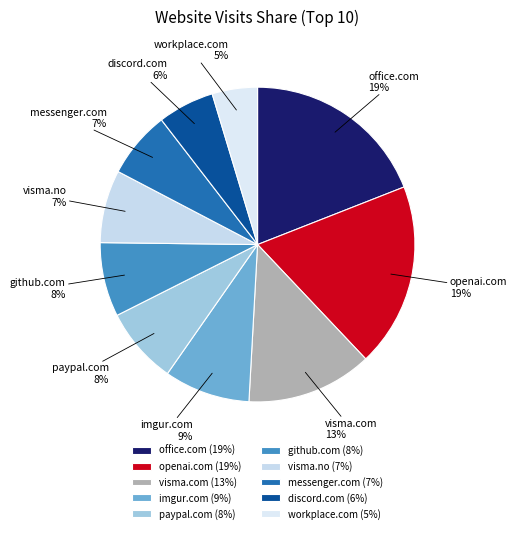

Does office.com account for over 50% of the chart?

No